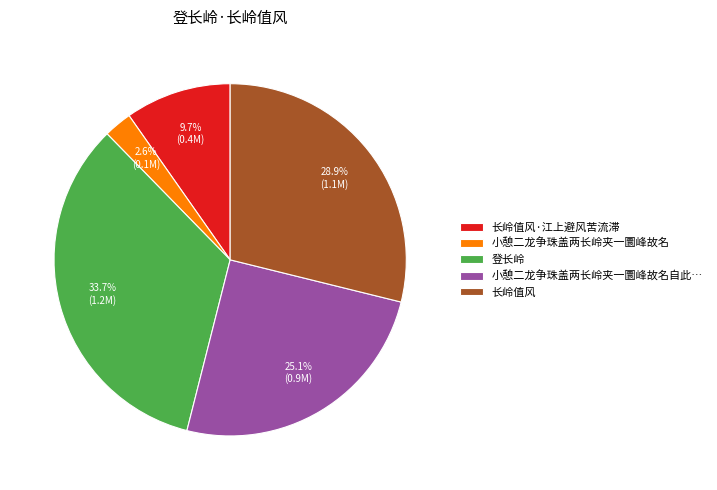

To the nearest percent, what percentage of the pie is 长岭值风·江上避风苦流滞?

10%